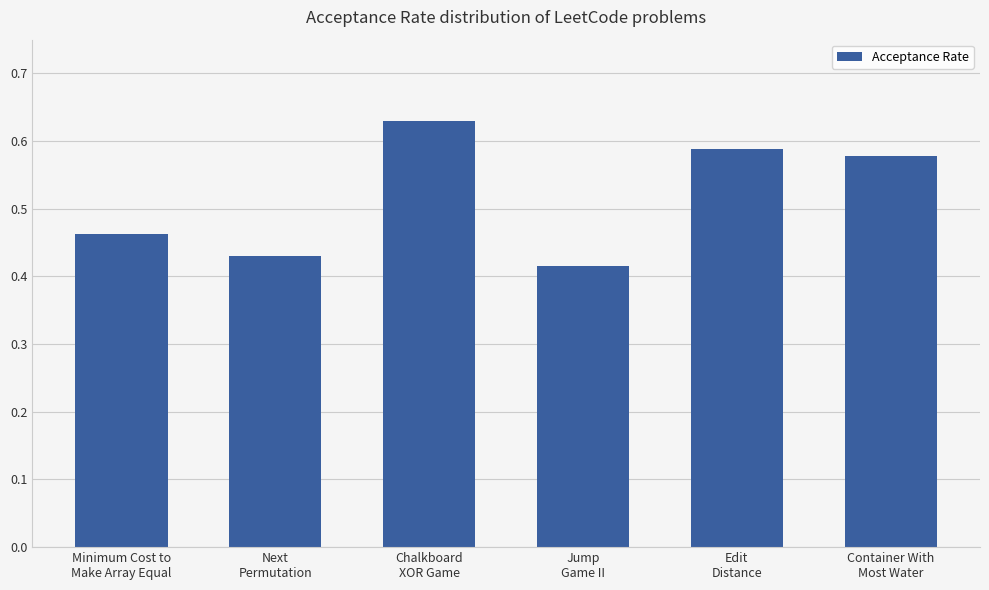

What is the sum of all values?

3.1